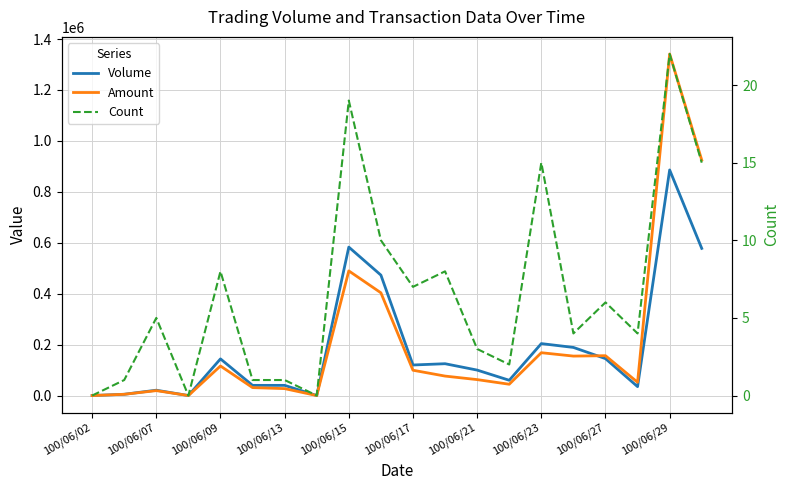

Reading left to right, what are all the values shown in this chart?

Volume: 0	5000	21000	0	144000	40000	40000	0	583000	473000	120000	125000	100000	60000	204000	189000	145000	35000	886000	578000
Amount: 0	4900	19320	0	116100	31200	27200	0	489560	403520	99400	76450	62600	44400	168240	154980	156500	52080	1341500	924780
Count: 0	1	5	0	8	1	1	0	19	10	7	8	3	2	15	4	6	4	22	15